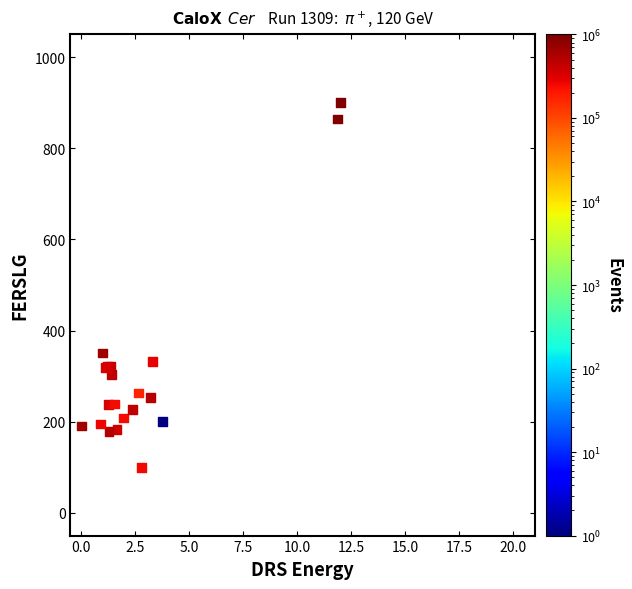

What Y value in the scatter plot is closest to 500?

350.7